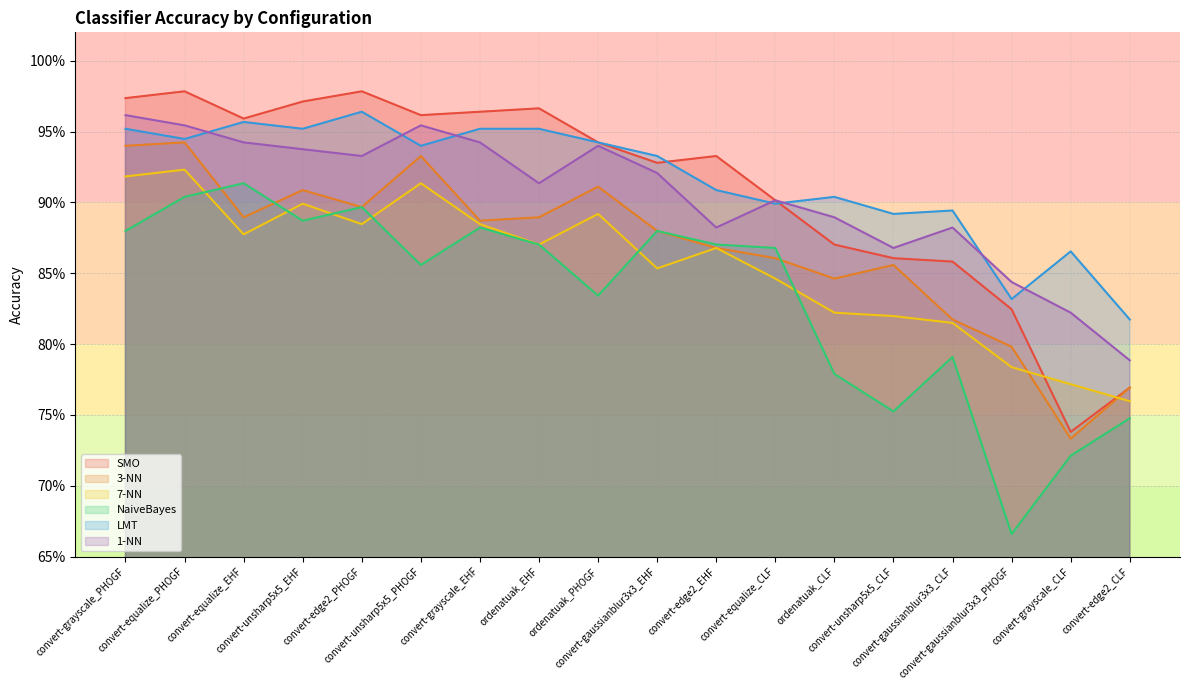

Reading left to right, transcribe all the data shown in this chart.

SMO: convert-grayscale_PHOGF=1.0	convert-equalize_PHOGF=1.0	convert-equalize_EHF=1.0	convert-unsharp5x5_EHF=1.0	convert-edge2_PHOGF=1.0	convert-unsharp5x5_PHOGF=1.0	convert-grayscale_EHF=1.0	ordenatuak_EHF=1.0	ordenatuak_PHOGF=0.9	convert-gaussianblur3x3_EHF=0.9	convert-edge2_EHF=0.9	convert-equalize_CLF=0.9	ordenatuak_CLF=0.9	convert-unsharp5x5_CLF=0.9	convert-gaussianblur3x3_CLF=0.9	convert-gaussianblur3x3_PHOGF=0.8	convert-grayscale_CLF=0.7	convert-edge2_CLF=0.8
3-NN: convert-grayscale_PHOGF=0.9	convert-equalize_PHOGF=0.9	convert-equalize_EHF=0.9	convert-unsharp5x5_EHF=0.9	convert-edge2_PHOGF=0.9	convert-unsharp5x5_PHOGF=0.9	convert-grayscale_EHF=0.9	ordenatuak_EHF=0.9	ordenatuak_PHOGF=0.9	convert-gaussianblur3x3_EHF=0.9	convert-edge2_EHF=0.9	convert-equalize_CLF=0.9	ordenatuak_CLF=0.8	convert-unsharp5x5_CLF=0.9	convert-gaussianblur3x3_CLF=0.8	convert-gaussianblur3x3_PHOGF=0.8	convert-grayscale_CLF=0.7	convert-edge2_CLF=0.8
7-NN: convert-grayscale_PHOGF=0.9	convert-equalize_PHOGF=0.9	convert-equalize_EHF=0.9	convert-unsharp5x5_EHF=0.9	convert-edge2_PHOGF=0.9	convert-unsharp5x5_PHOGF=0.9	convert-grayscale_EHF=0.9	ordenatuak_EHF=0.9	ordenatuak_PHOGF=0.9	convert-gaussianblur3x3_EHF=0.9	convert-edge2_EHF=0.9	convert-equalize_CLF=0.8	ordenatuak_CLF=0.8	convert-unsharp5x5_CLF=0.8	convert-gaussianblur3x3_CLF=0.8	convert-gaussianblur3x3_PHOGF=0.8	convert-grayscale_CLF=0.8	convert-edge2_CLF=0.8
NaiveBayes: convert-grayscale_PHOGF=0.9	convert-equalize_PHOGF=0.9	convert-equalize_EHF=0.9	convert-unsharp5x5_EHF=0.9	convert-edge2_PHOGF=0.9	convert-unsharp5x5_PHOGF=0.9	convert-grayscale_EHF=0.9	ordenatuak_EHF=0.9	ordenatuak_PHOGF=0.8	convert-gaussianblur3x3_EHF=0.9	convert-edge2_EHF=0.9	convert-equalize_CLF=0.9	ordenatuak_CLF=0.8	convert-unsharp5x5_CLF=0.8	convert-gaussianblur3x3_CLF=0.8	convert-gaussianblur3x3_PHOGF=0.7	convert-grayscale_CLF=0.7	convert-edge2_CLF=0.7
LMT: convert-grayscale_PHOGF=1.0	convert-equalize_PHOGF=0.9	convert-equalize_EHF=1.0	convert-unsharp5x5_EHF=1.0	convert-edge2_PHOGF=1.0	convert-unsharp5x5_PHOGF=0.9	convert-grayscale_EHF=1.0	ordenatuak_EHF=1.0	ordenatuak_PHOGF=0.9	convert-gaussianblur3x3_EHF=0.9	convert-edge2_EHF=0.9	convert-equalize_CLF=0.9	ordenatuak_CLF=0.9	convert-unsharp5x5_CLF=0.9	convert-gaussianblur3x3_CLF=0.9	convert-gaussianblur3x3_PHOGF=0.8	convert-grayscale_CLF=0.9	convert-edge2_CLF=0.8
1-NN: convert-grayscale_PHOGF=1.0	convert-equalize_PHOGF=1.0	convert-equalize_EHF=0.9	convert-unsharp5x5_EHF=0.9	convert-edge2_PHOGF=0.9	convert-unsharp5x5_PHOGF=1.0	convert-grayscale_EHF=0.9	ordenatuak_EHF=0.9	ordenatuak_PHOGF=0.9	convert-gaussianblur3x3_EHF=0.9	convert-edge2_EHF=0.9	convert-equalize_CLF=0.9	ordenatuak_CLF=0.9	convert-unsharp5x5_CLF=0.9	convert-gaussianblur3x3_CLF=0.9	convert-gaussianblur3x3_PHOGF=0.8	convert-grayscale_CLF=0.8	convert-edge2_CLF=0.8